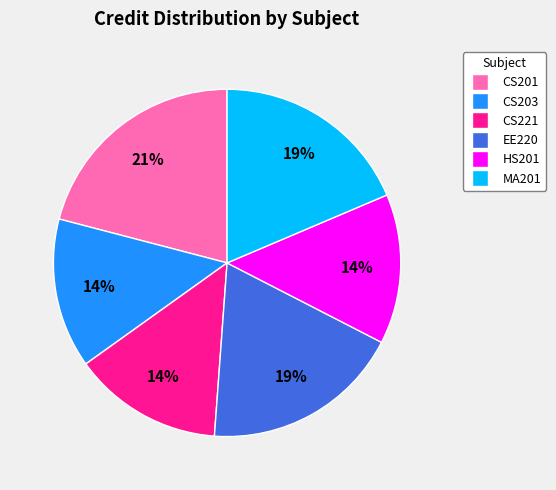

How many segments does this pie chart have?

6